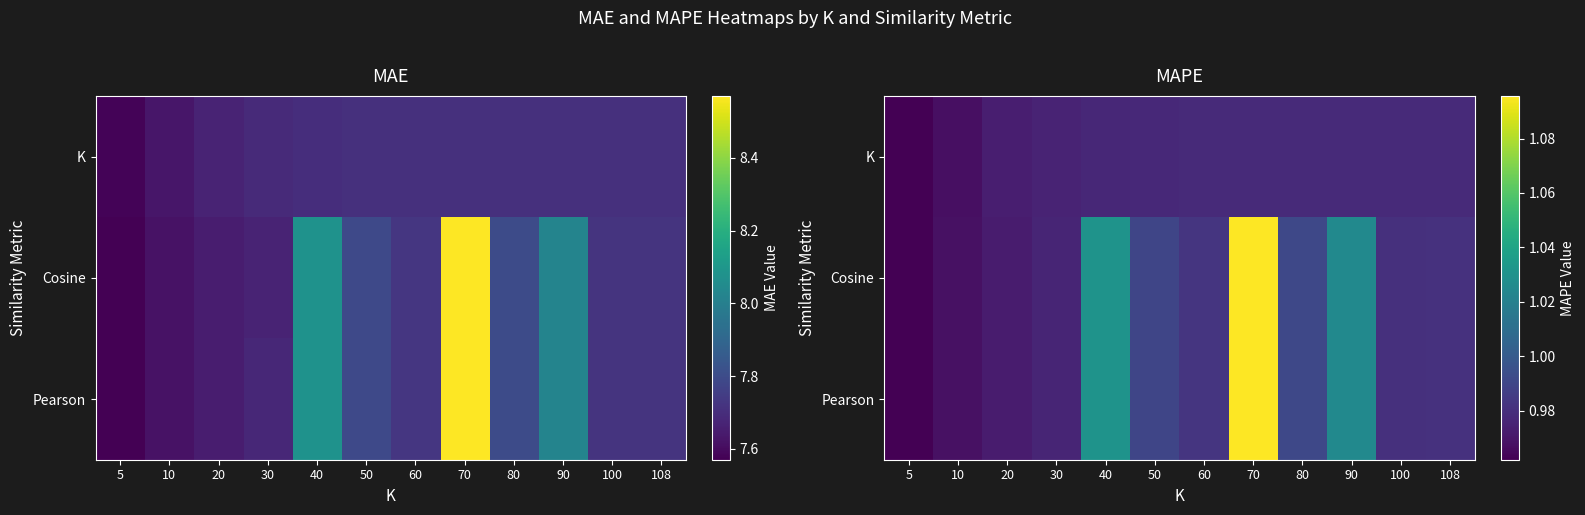

Rank the series by their maximum value, from highest to lowest.

Cosine, Pearson, K